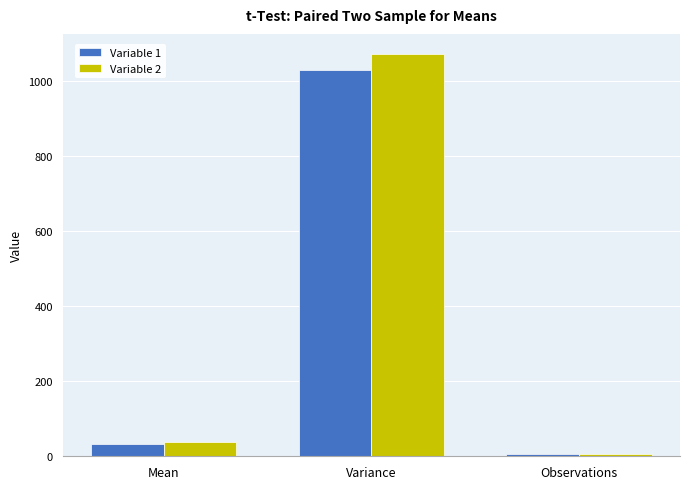

List the series in order of their overall mean, highest first.

Variable 2, Variable 1